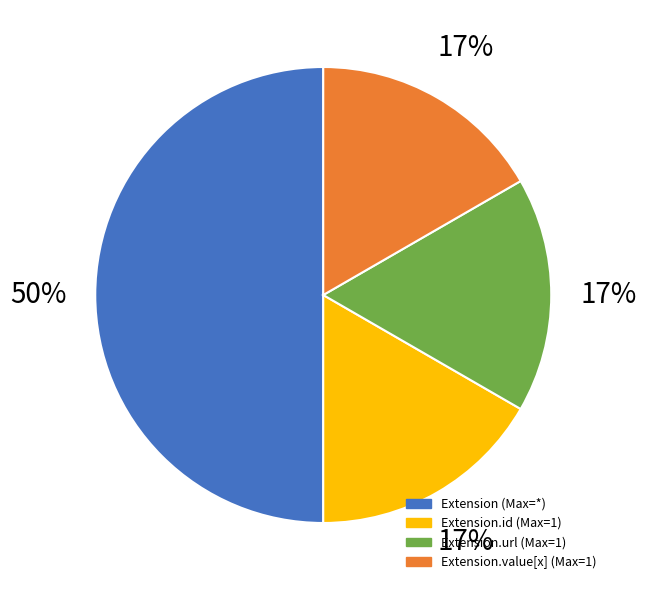

How many slices are in this pie chart?

4